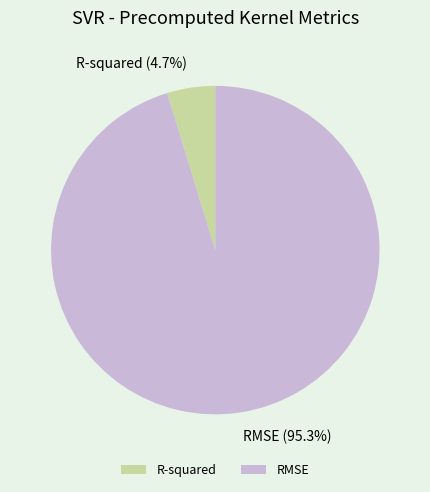

Between R-squared and RMSE, which is larger?

RMSE